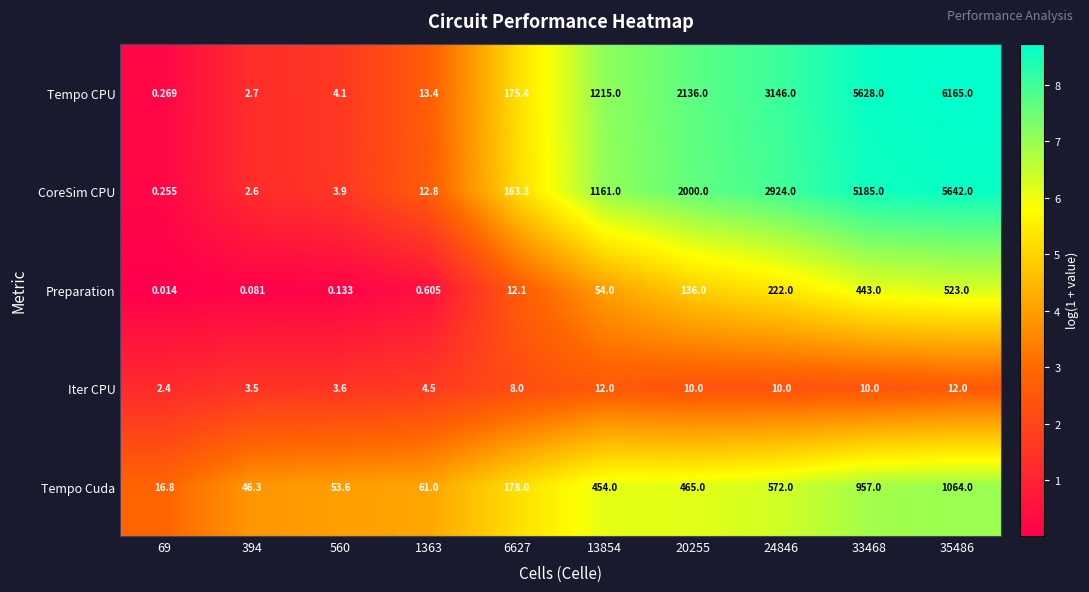

Is the value of Preparation at 69 greater than the value of Tempo Cuda at 33468?

No